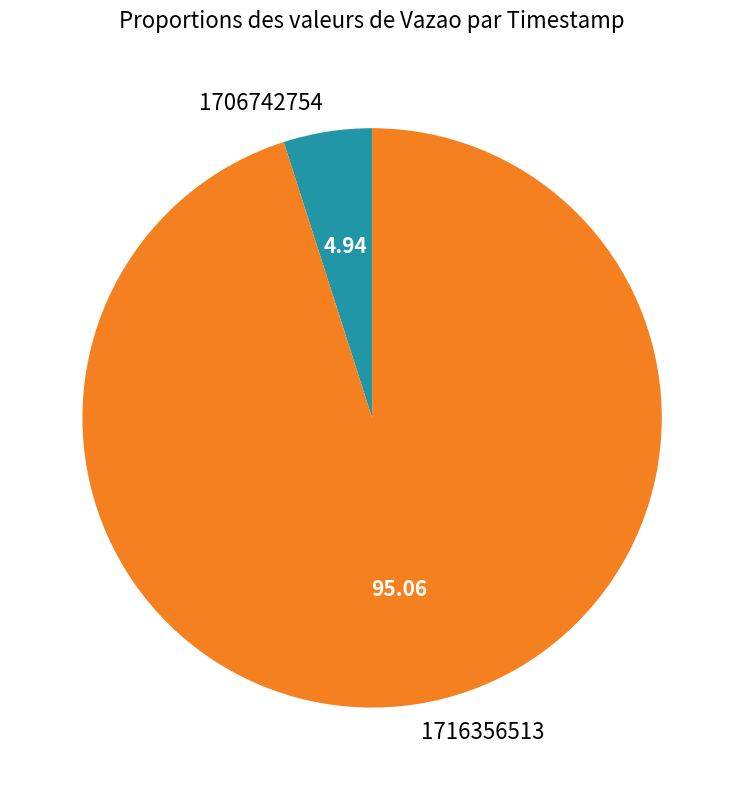

Approximately how many times larger is the value at 1716356513 compared to 1706742754?

19.3